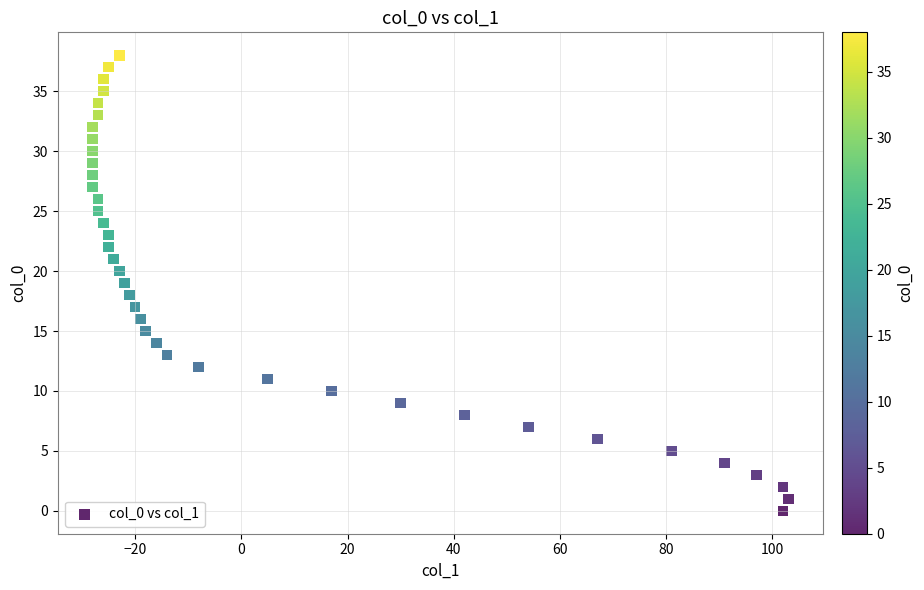

What is the range of X values (max minus min)?

131